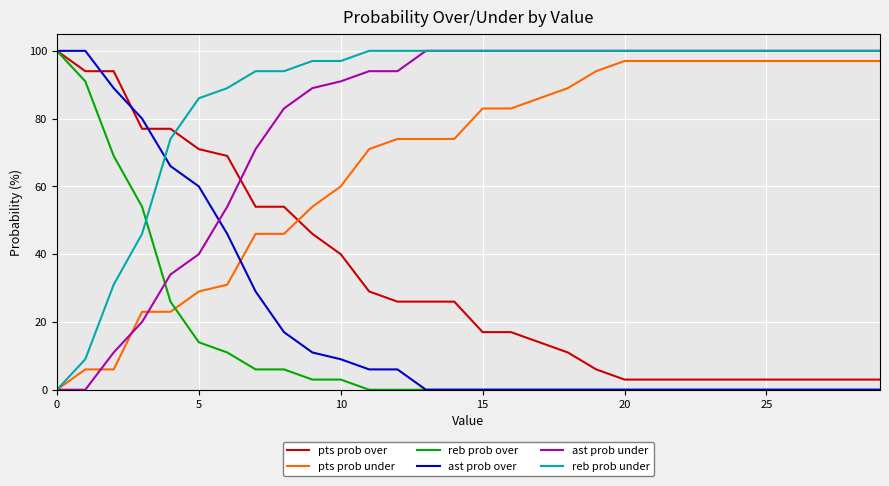

What is the greatest value displayed?

100